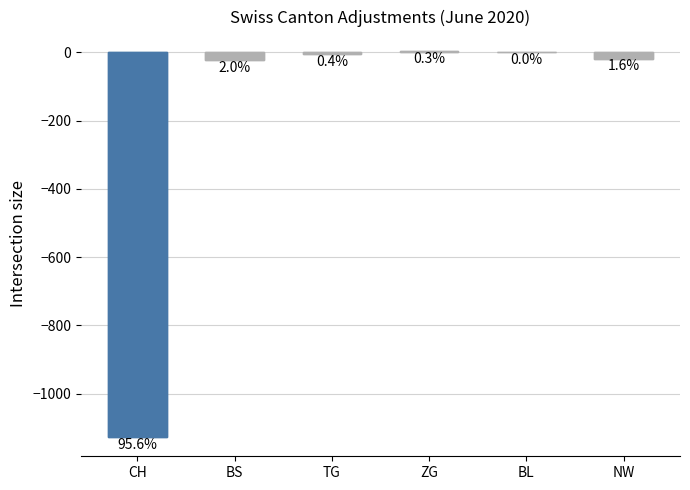

What is the label of the 5th bar from the left?

BL